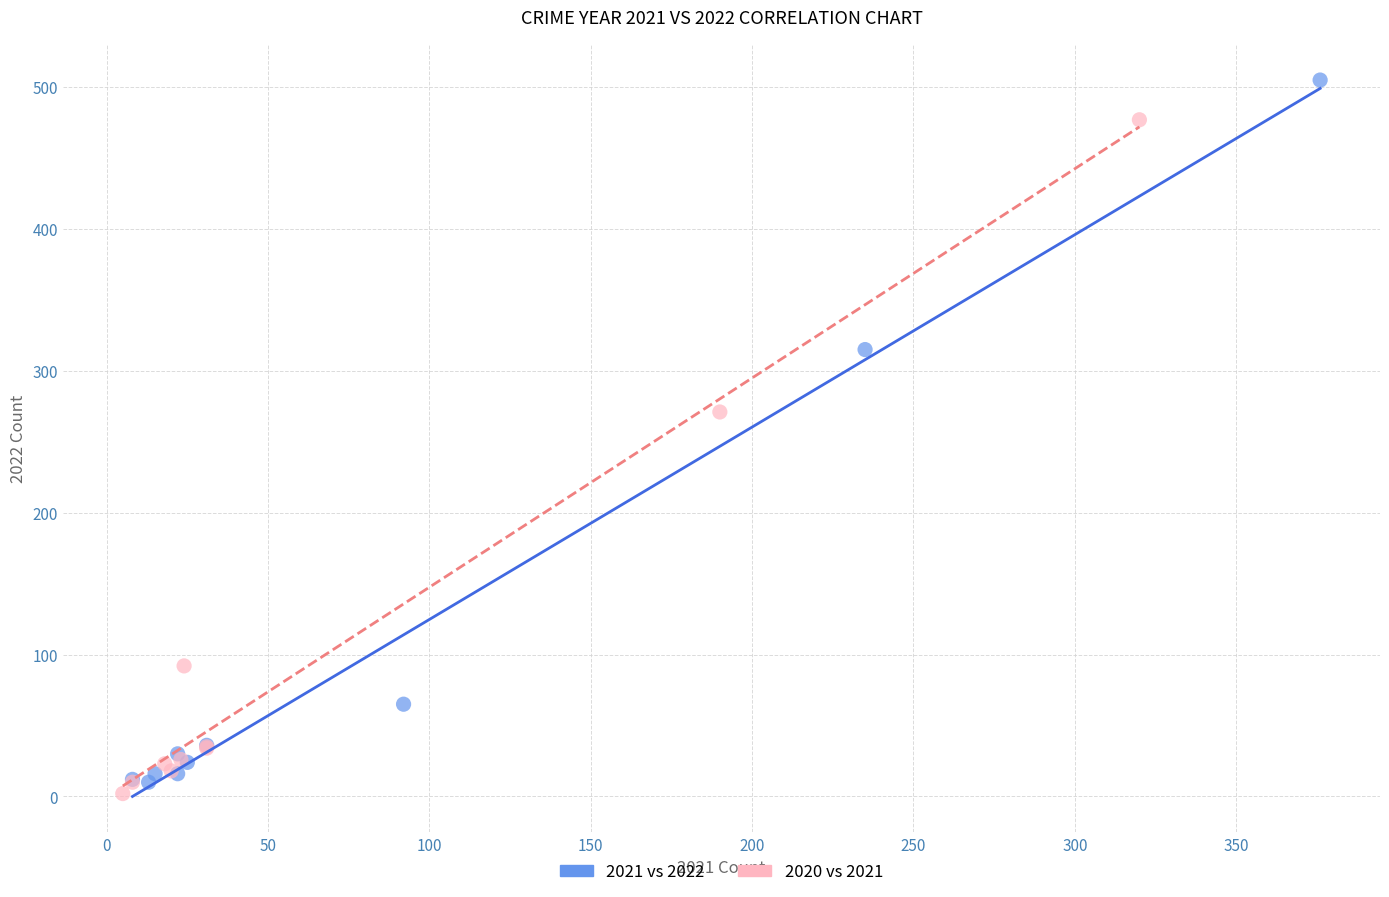

Which series contains the lowest Y value?

2020 vs 2021